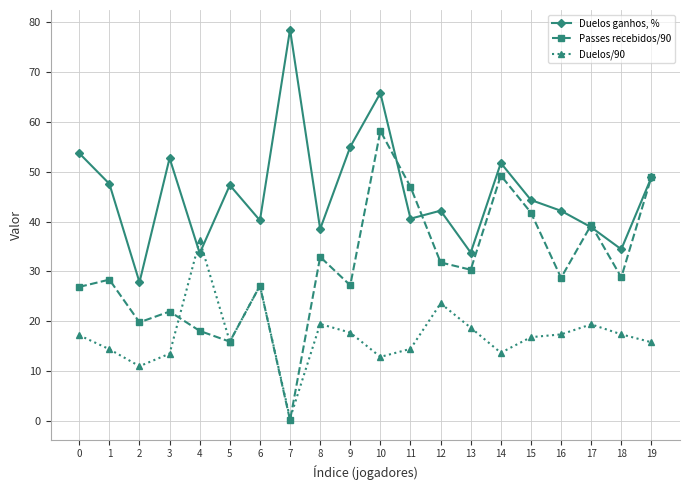

Between which two adjacent categories do Duelos ganhos, % and Duelos/90 first intersect?

3 and 4